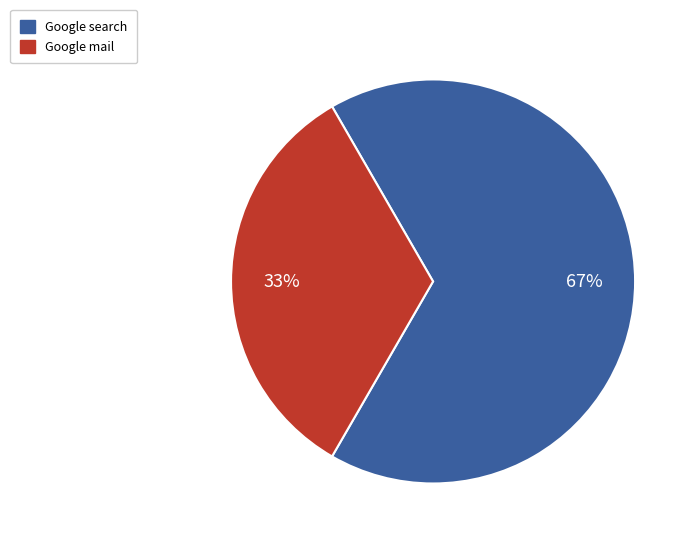

Is Google mail the majority of the pie?

No